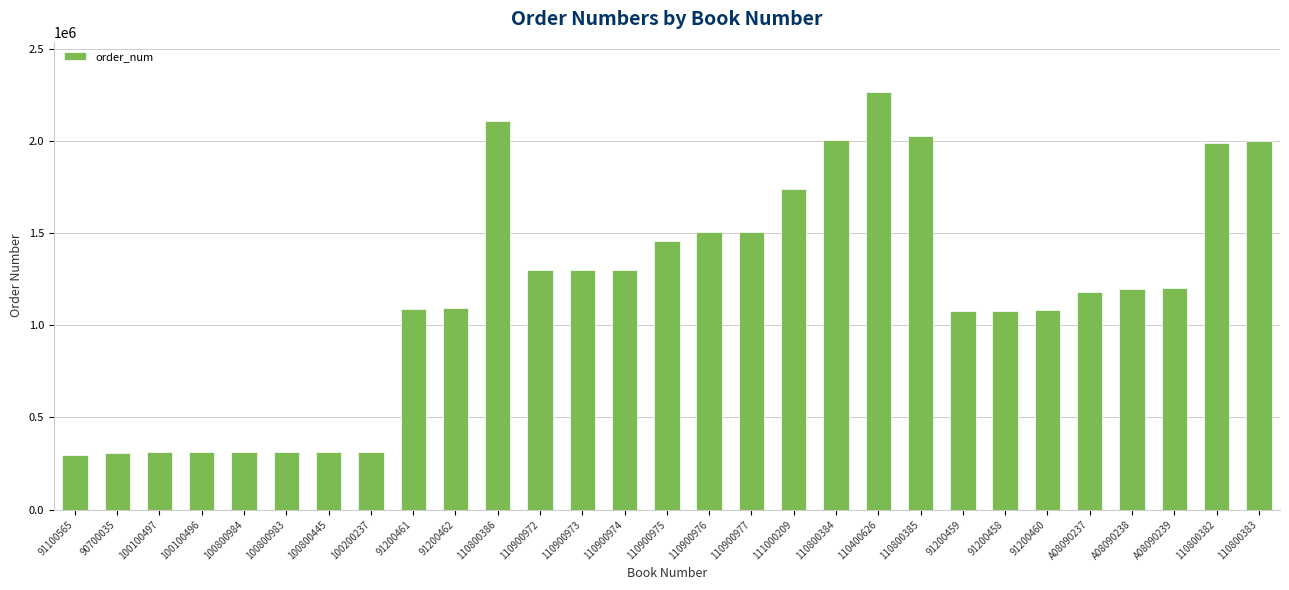

What is the sum of all values?

33984977